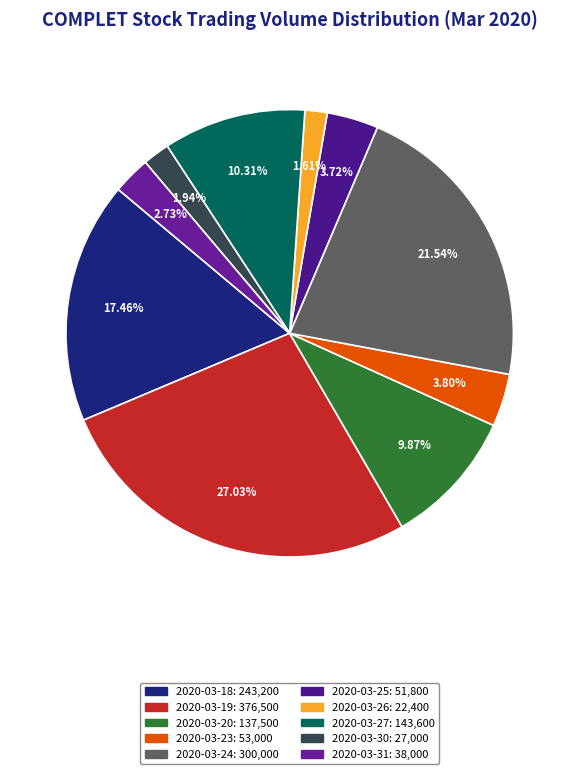

Which slice is the smallest?

2020-03-26